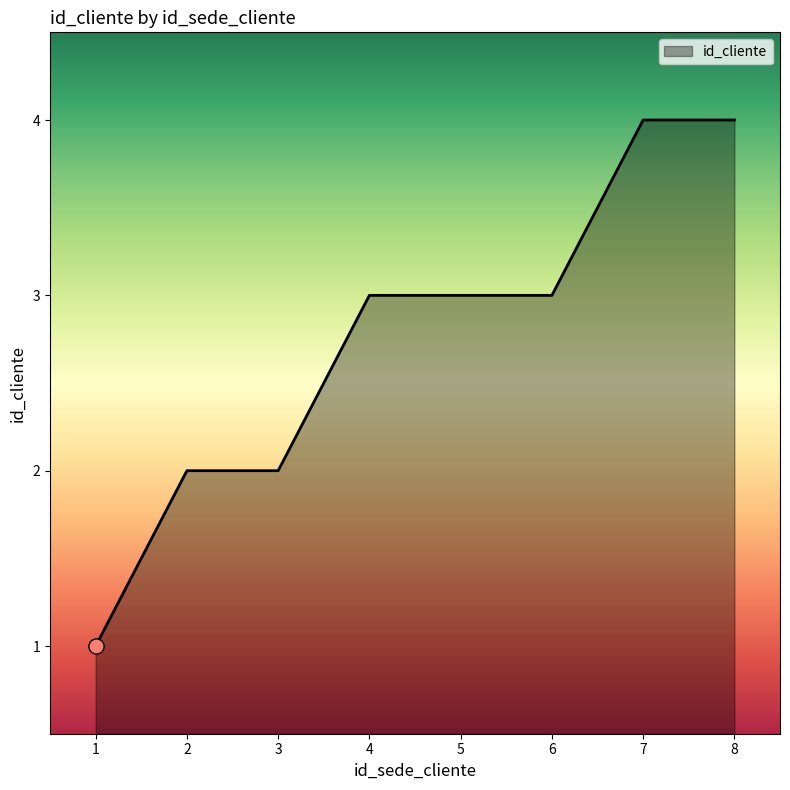

Approximately how many times larger is the value at 8 compared to 3?

2.0